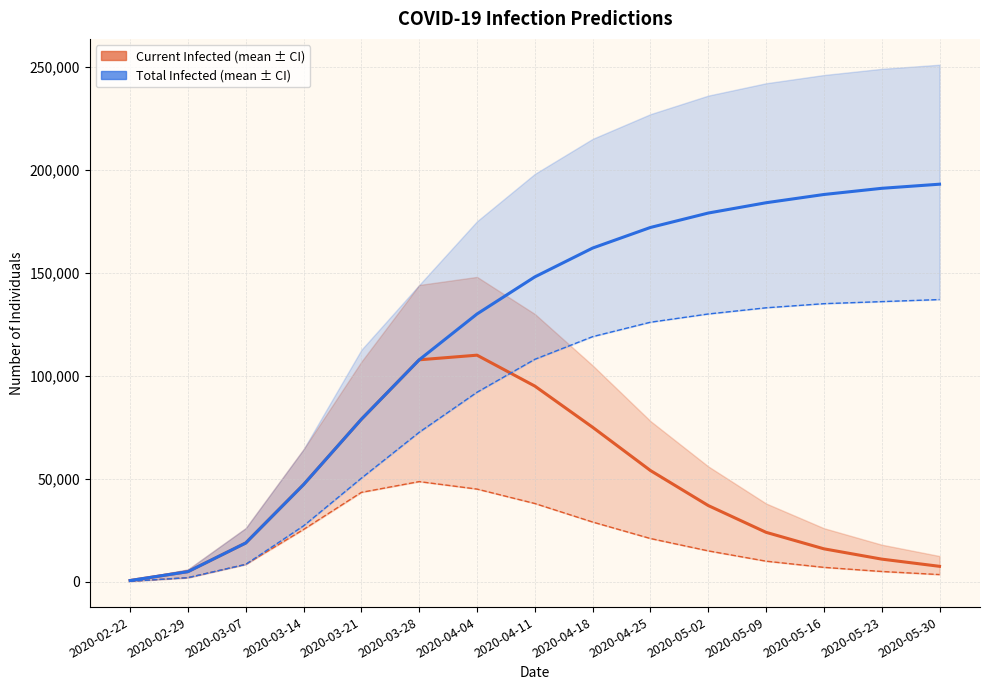

At how many categories does at least one series exceed 8823?

13